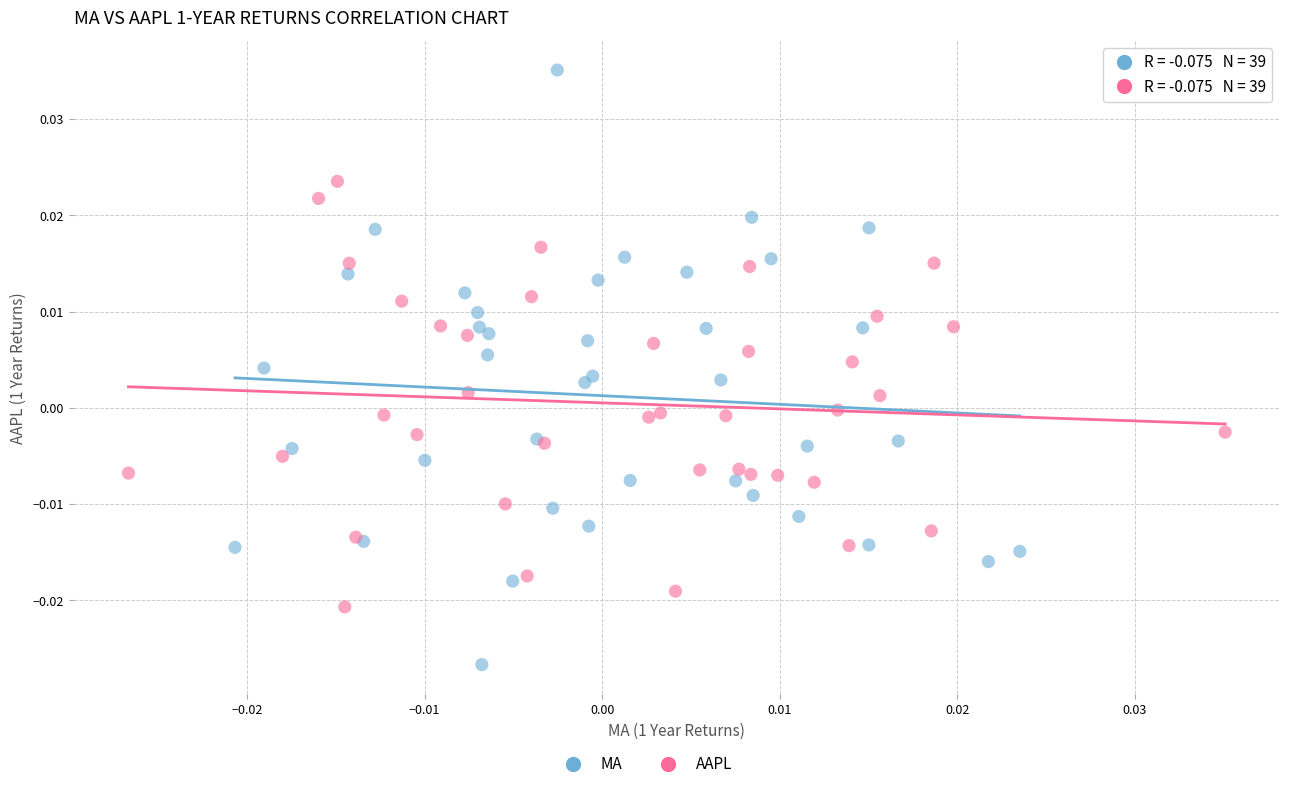

Which series contains the highest Y value?

MA